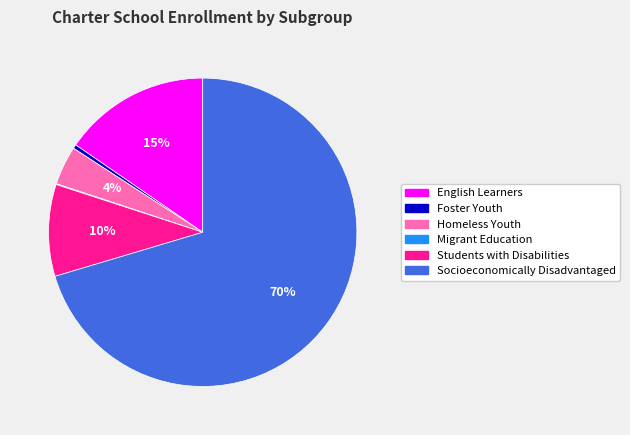

To the nearest percent, what percentage of the pie is English Learners?

15%